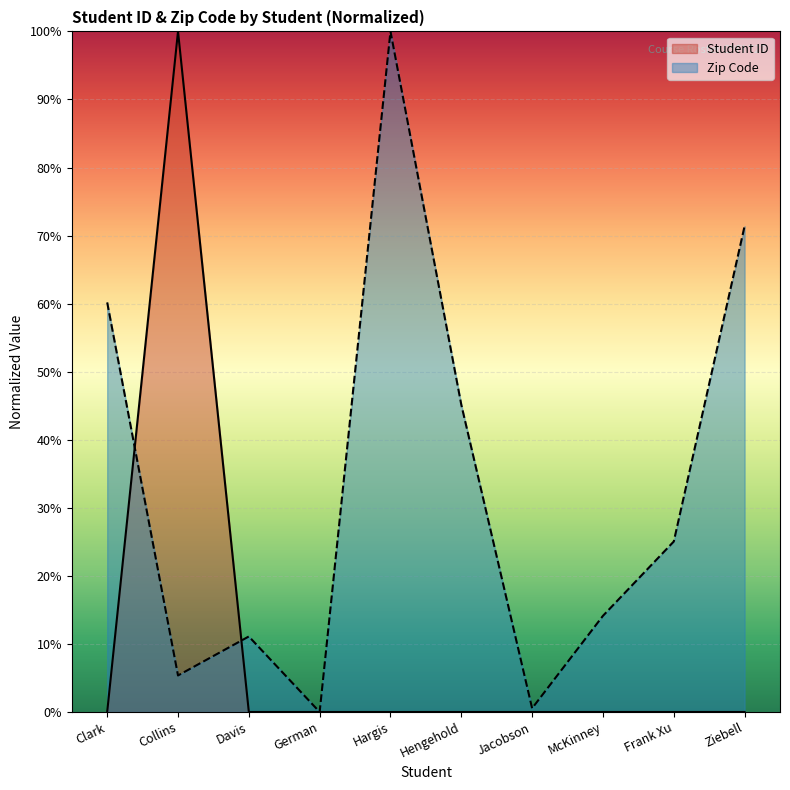

List the labels in order of Zip Code value, smallest first.

German, Jacobson, Collins, Davis, McKinney, Frank Xu, Hengehold, Clark, Ziebell, Hargis